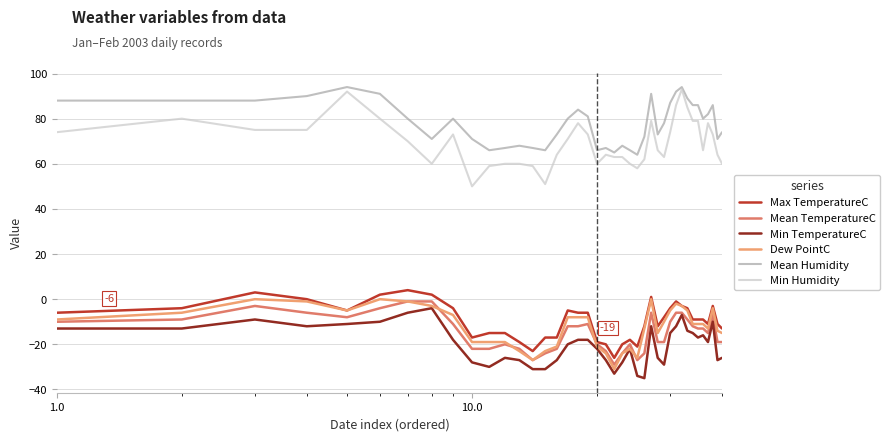

What is the greatest value displayed?

94